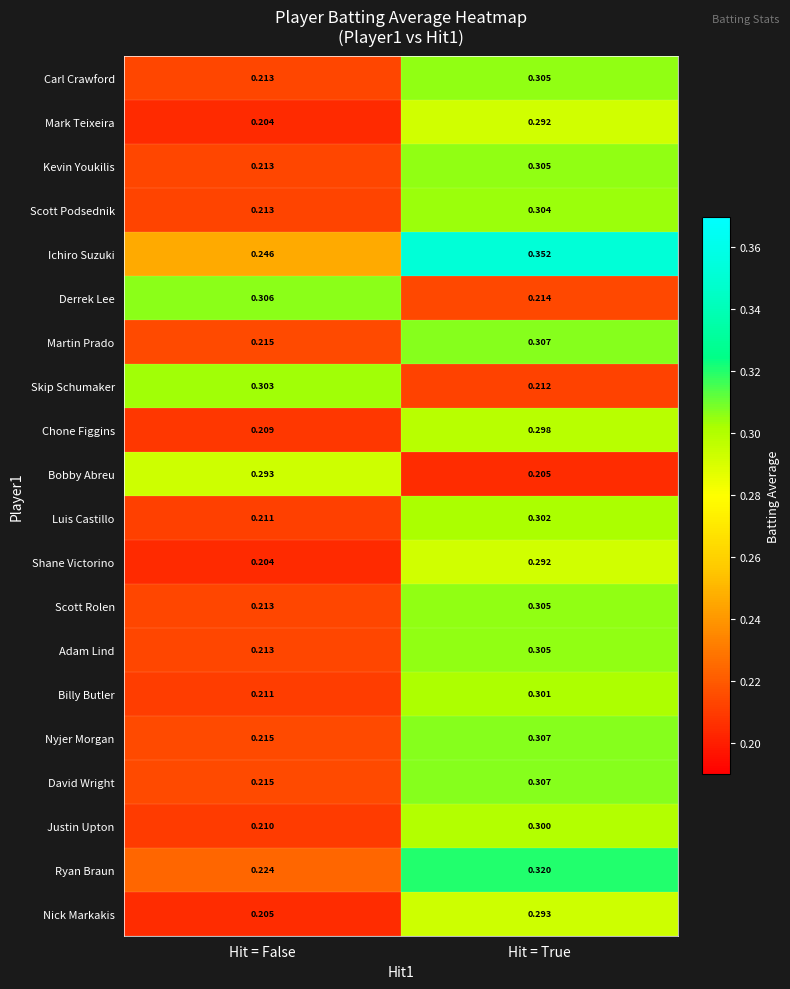

At which category is the sum across all series the highest?

Hit = True